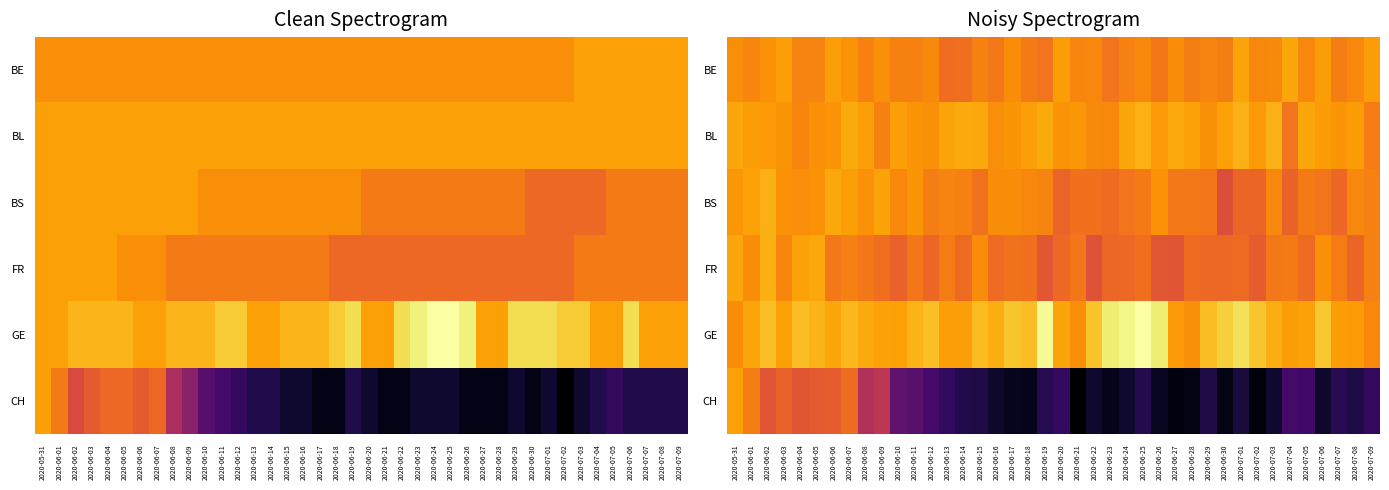

Read the GE value at 2020-06-08.

0.8